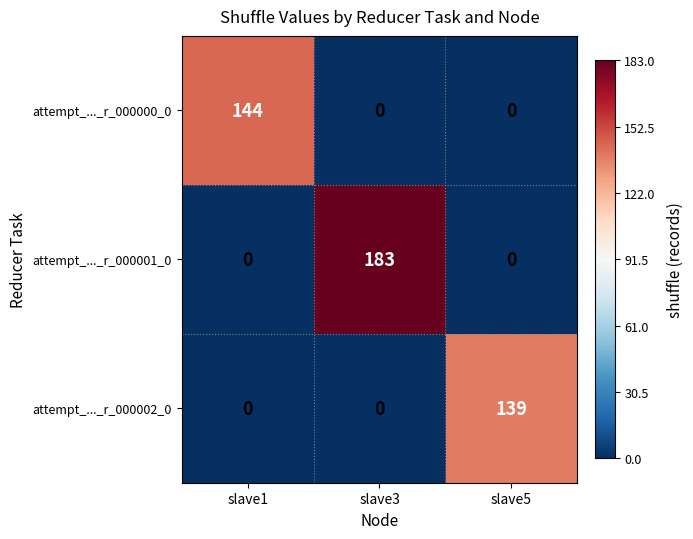

What is the total value across all series at slave1?

144